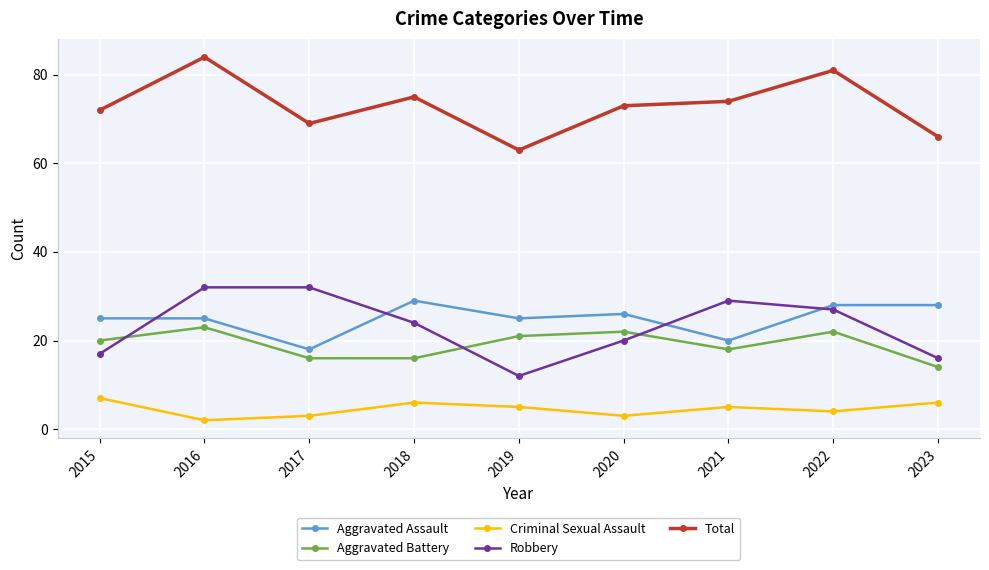

Reading right to left, list all the values displayed in this chart.

Aggravated Assault: 2023=28	2022=28	2021=20	2020=26	2019=25	2018=29	2017=18	2016=25	2015=25
Aggravated Battery: 2023=14	2022=22	2021=18	2020=22	2019=21	2018=16	2017=16	2016=23	2015=20
Criminal Sexual Assault: 2023=6	2022=4	2021=5	2020=3	2019=5	2018=6	2017=3	2016=2	2015=7
Robbery: 2023=16	2022=27	2021=29	2020=20	2019=12	2018=24	2017=32	2016=32	2015=17
Total: 2023=66	2022=81	2021=74	2020=73	2019=63	2018=75	2017=69	2016=84	2015=72